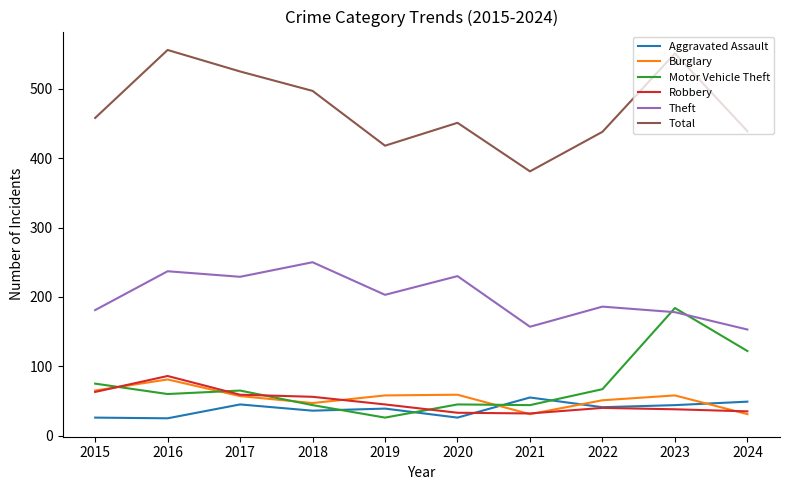

At which category does Motor Vehicle Theft reach its first local valley?

2016